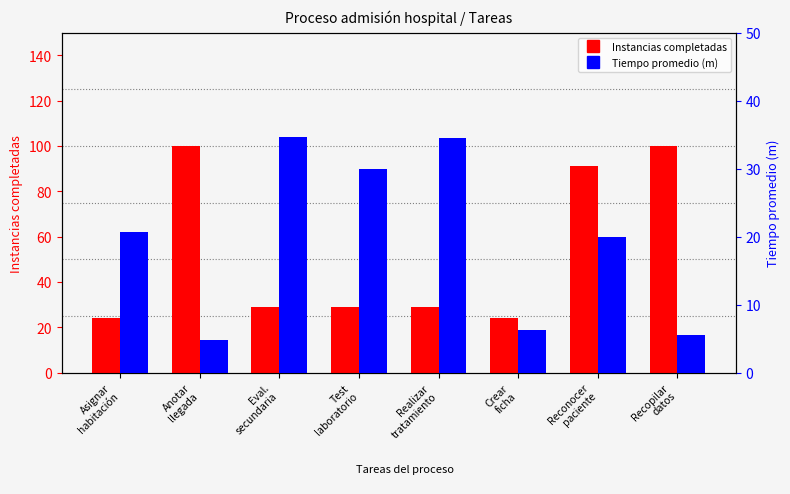

Does the chart contain any negative values?

No